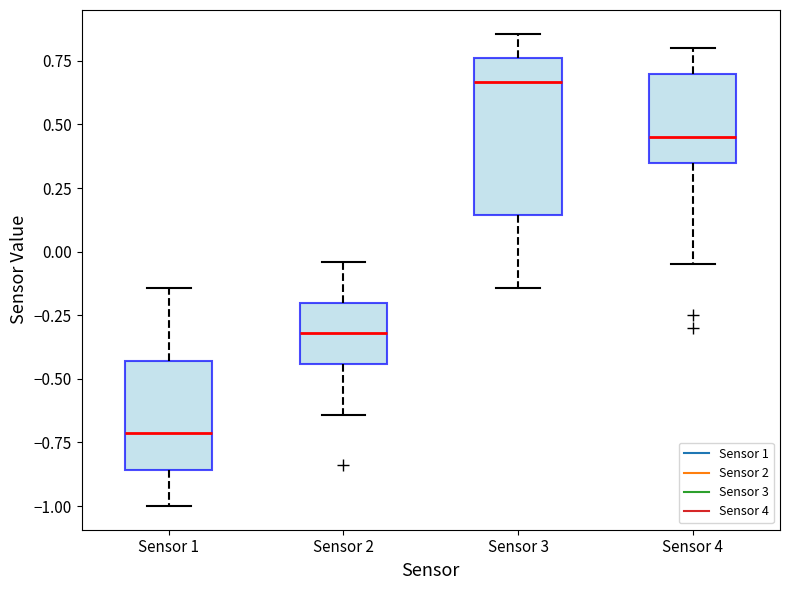

Which box has the highest median line?

Sensor 3